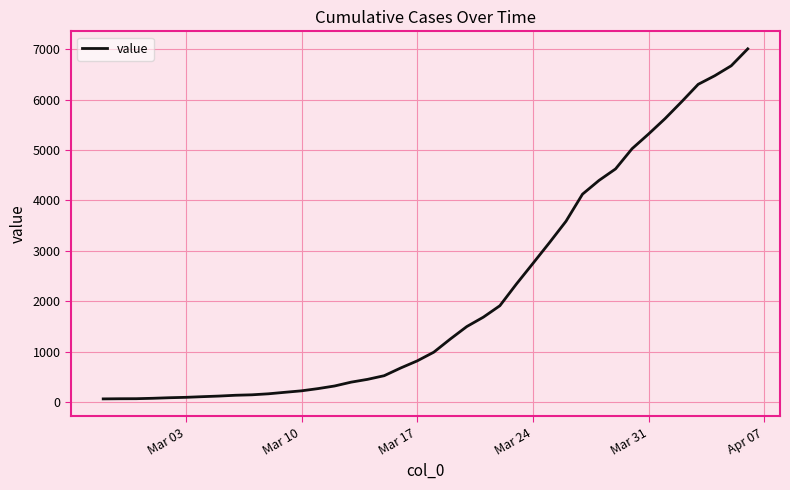

What is the maximum value shown in the chart?

7008